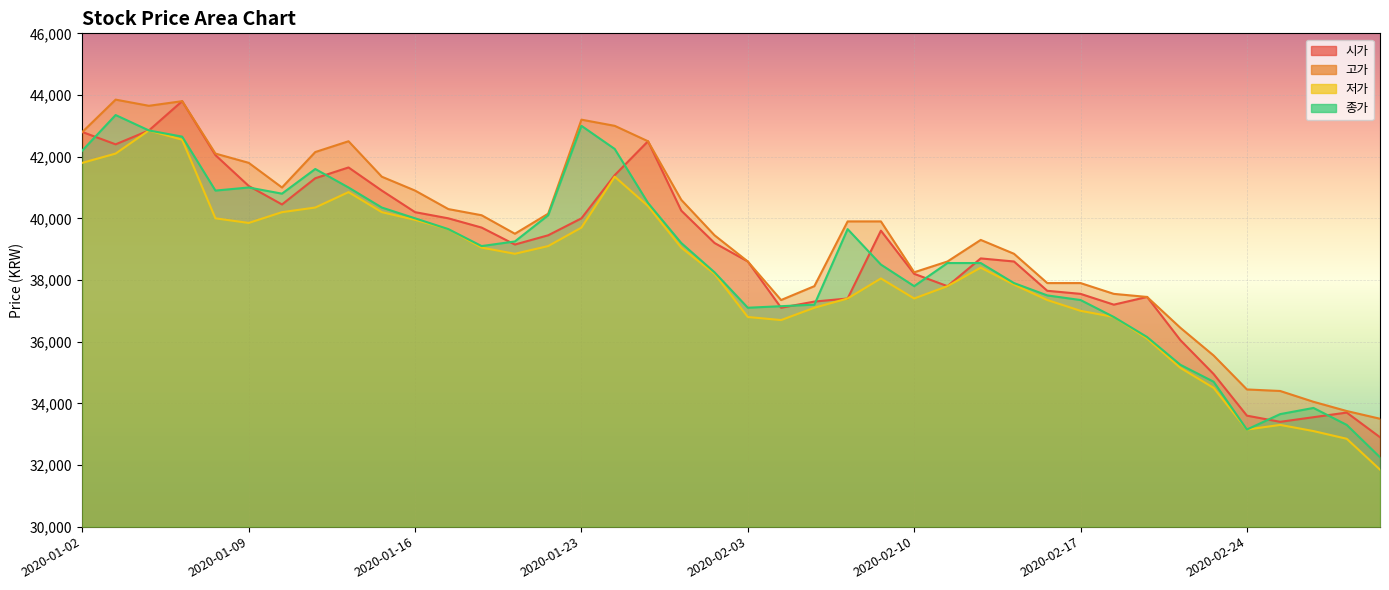

True or false: 고가 has a value of 57731 at 2020-02-04.

False